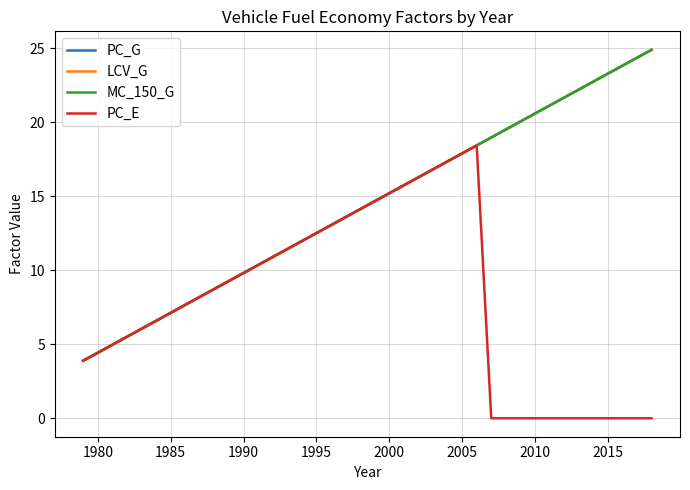

True or false: PC_E has more than 2 points higher than both neighbors.

False